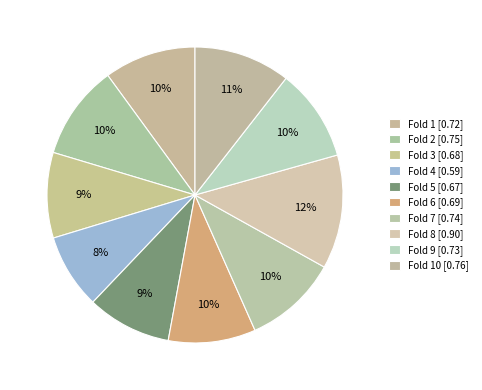

How many segments does this pie chart have?

10